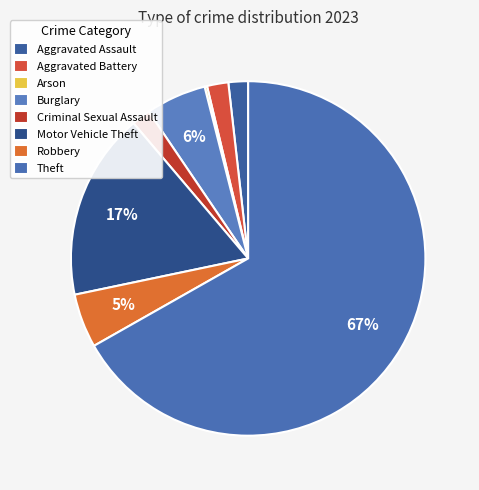

True or false: Arson accounts for 0% of the total.

True